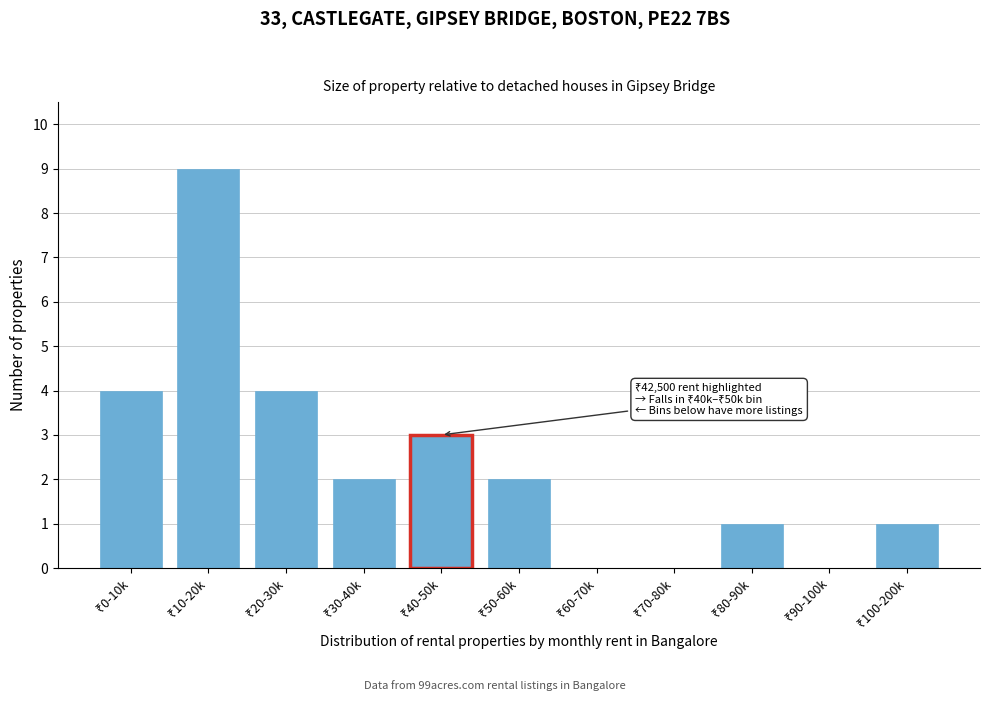

What is the greatest value displayed?

9